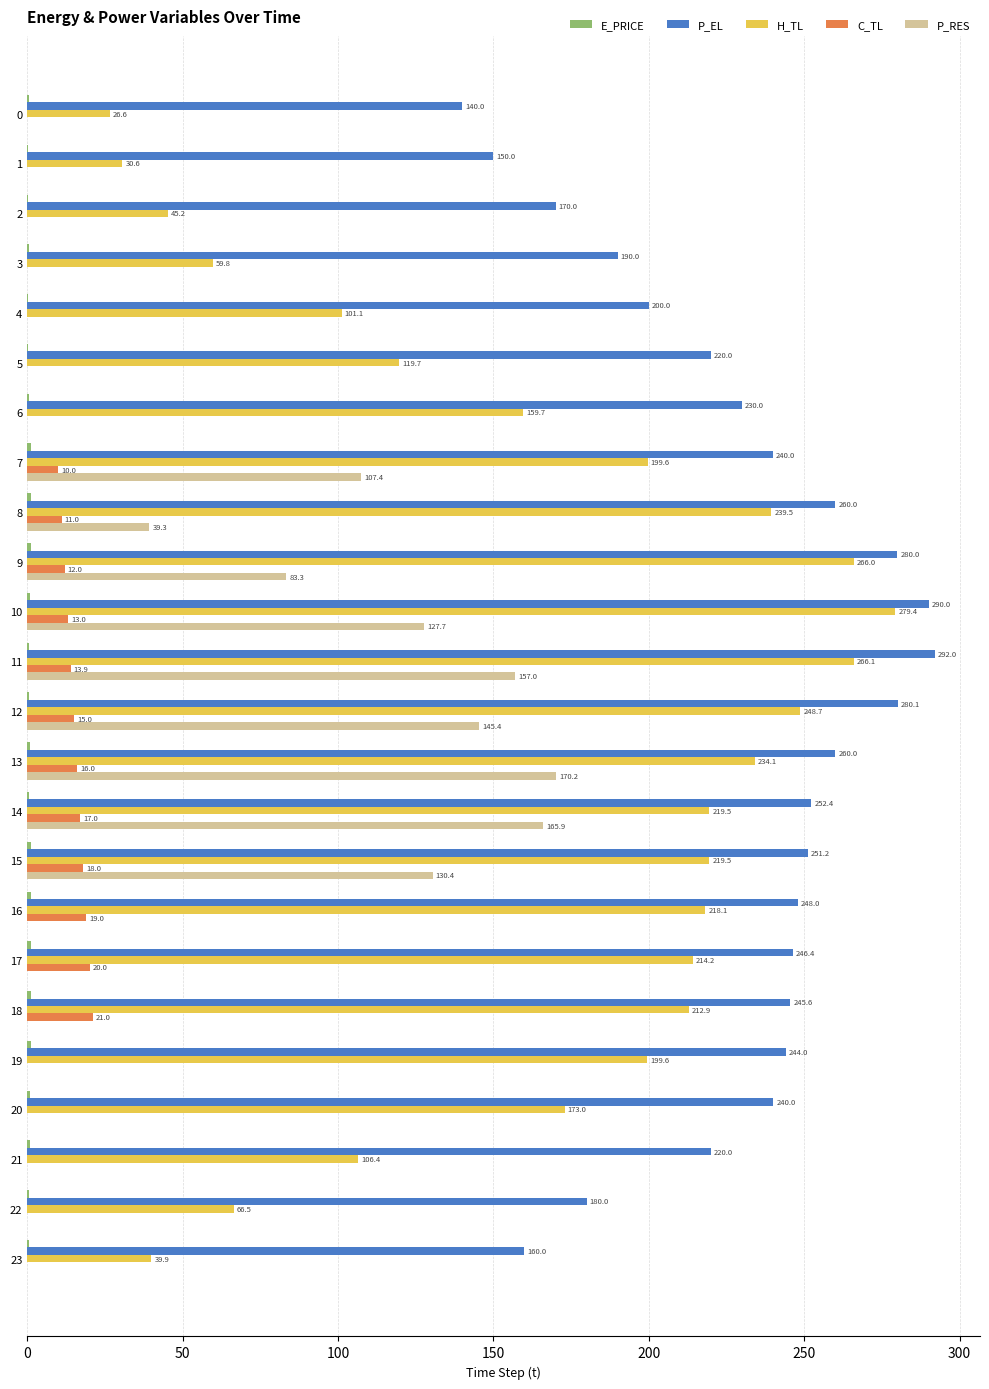

True or false: P_RES has a value of 70.5 at 14.

False